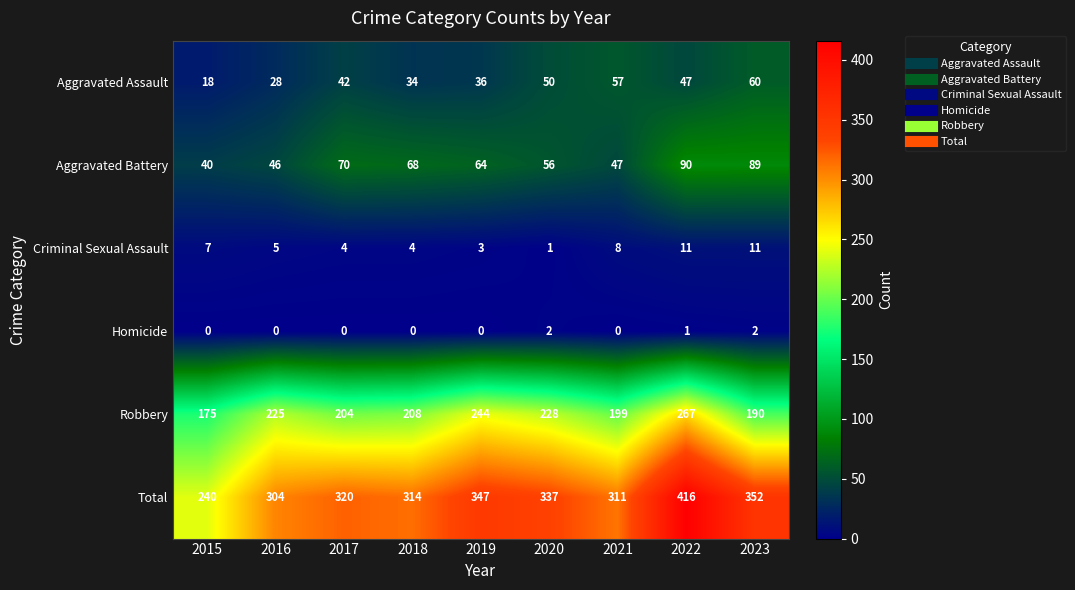

List the series in order of their peak value, lowest first.

Homicide, Criminal Sexual Assault, Aggravated Assault, Aggravated Battery, Robbery, Total